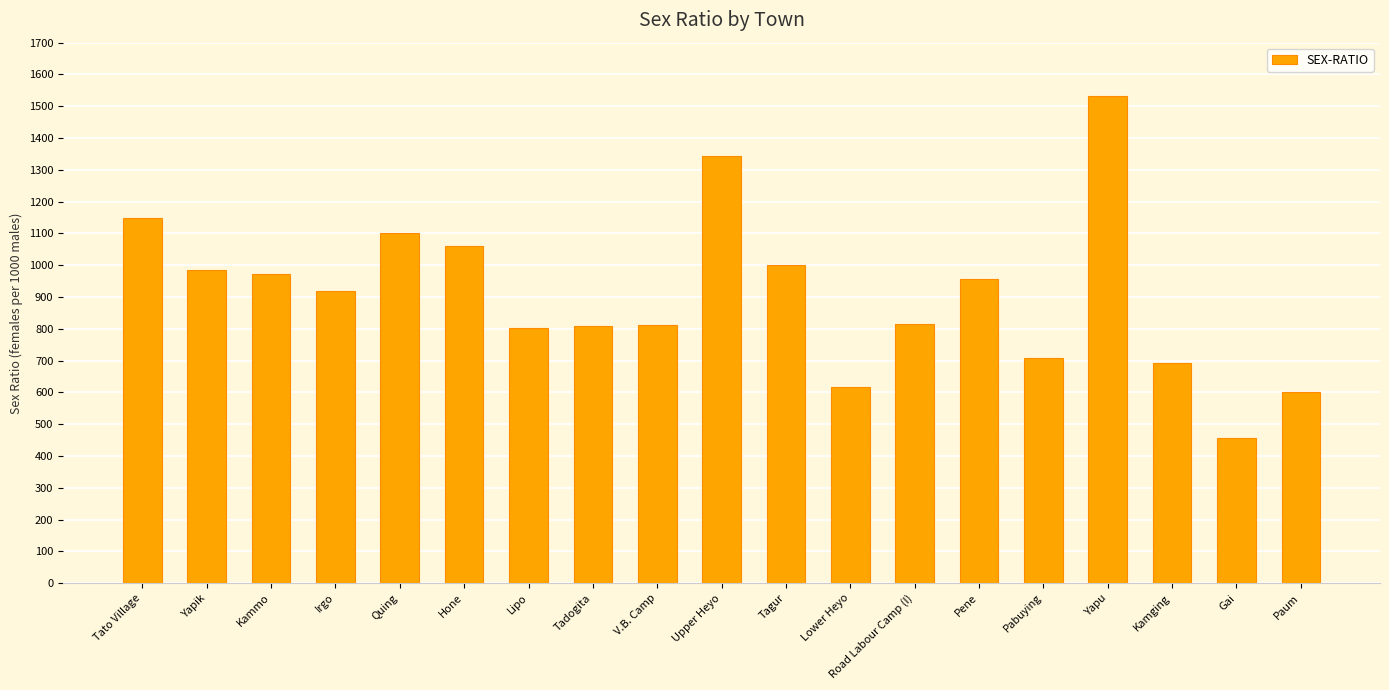

What is the greatest value displayed?

1533